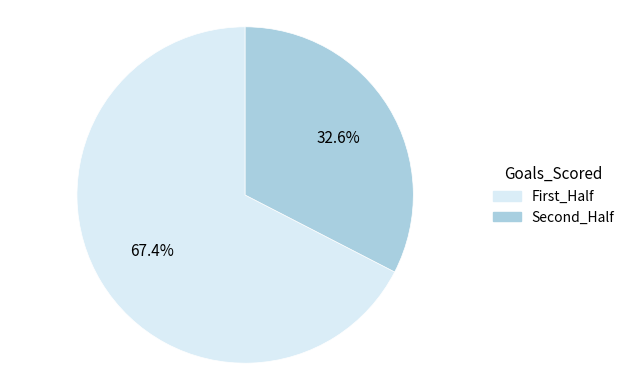

Is there a majority slice in this chart?

Yes